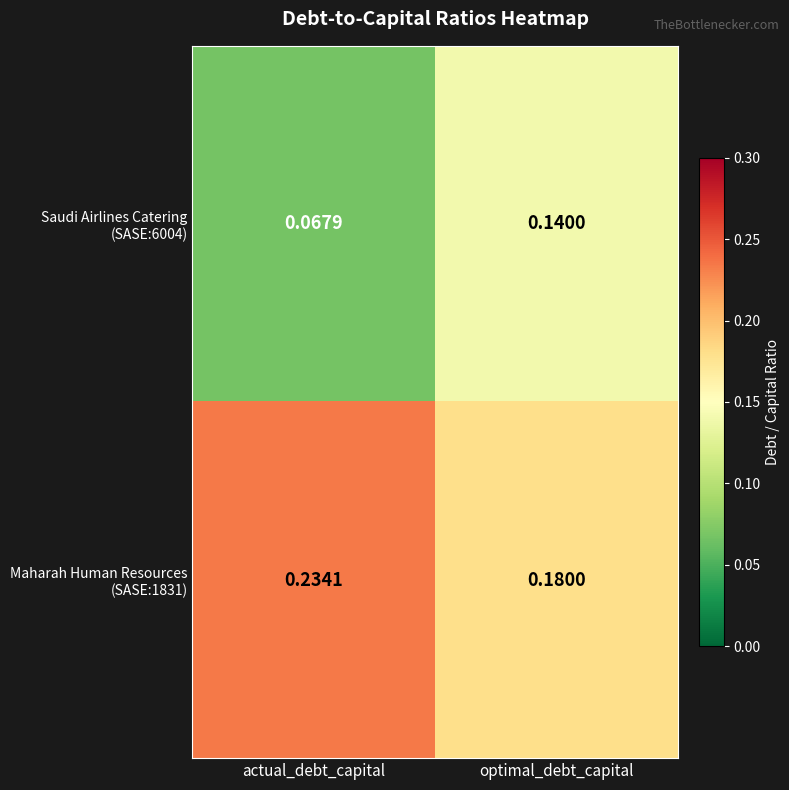

At how many categories does at least one series exceed 0?

2